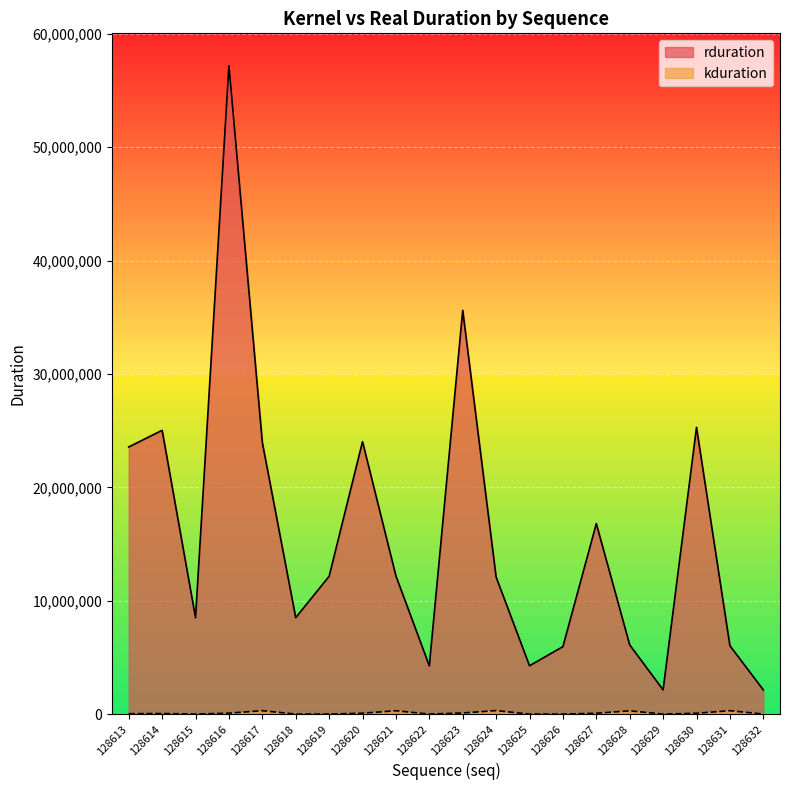

What is the minimum value shown in the chart?

800